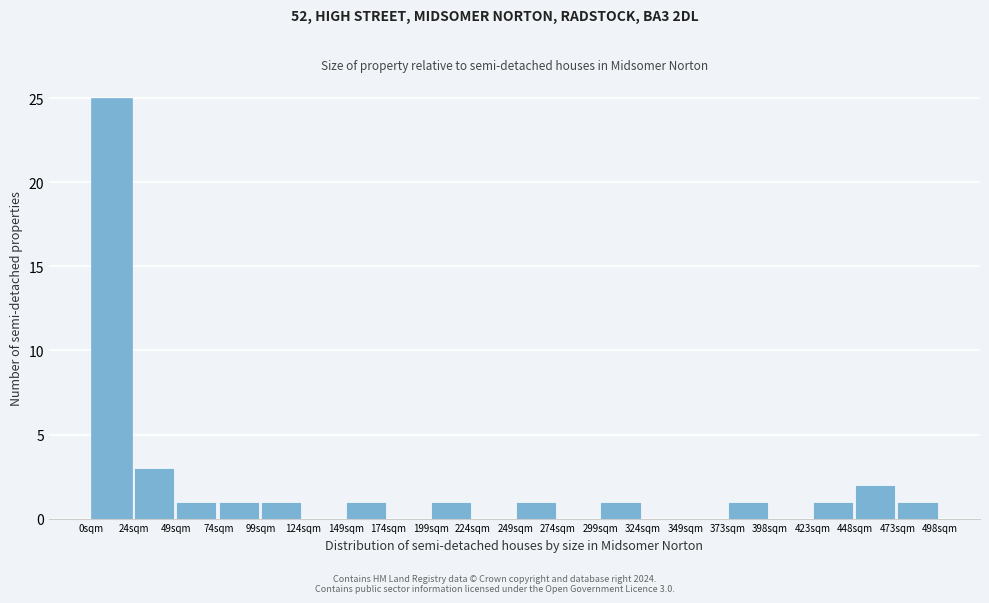

Reading left to right, what are all the values shown in this chart?

0sqm=25	24sqm=3	49sqm=1	74sqm=1	99sqm=1	124sqm=0	149sqm=1	174sqm=0	199sqm=1	224sqm=0	249sqm=1	274sqm=0	299sqm=1	324sqm=0	349sqm=0	373sqm=1	398sqm=0	423sqm=1	448sqm=2	473sqm=1